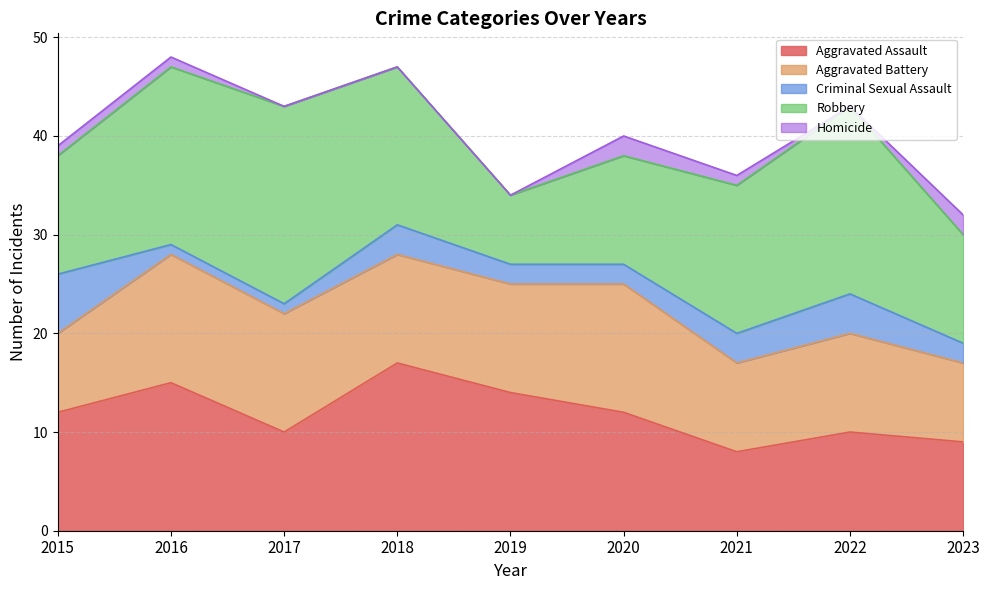

Reading left to right, what are all the values shown in this chart?

Aggravated Assault: 2015=12	2016=15	2017=10	2018=17	2019=14	2020=12	2021=8	2022=10	2023=9
Aggravated Battery: 2015=8	2016=13	2017=12	2018=11	2019=11	2020=13	2021=9	2022=10	2023=8
Criminal Sexual Assault: 2015=6	2016=1	2017=1	2018=3	2019=2	2020=2	2021=3	2022=4	2023=2
Robbery: 2015=12	2016=18	2017=20	2018=16	2019=7	2020=11	2021=15	2022=19	2023=11
Homicide: 2015=1	2016=1	2017=0	2018=0	2019=0	2020=2	2021=1	2022=0	2023=2